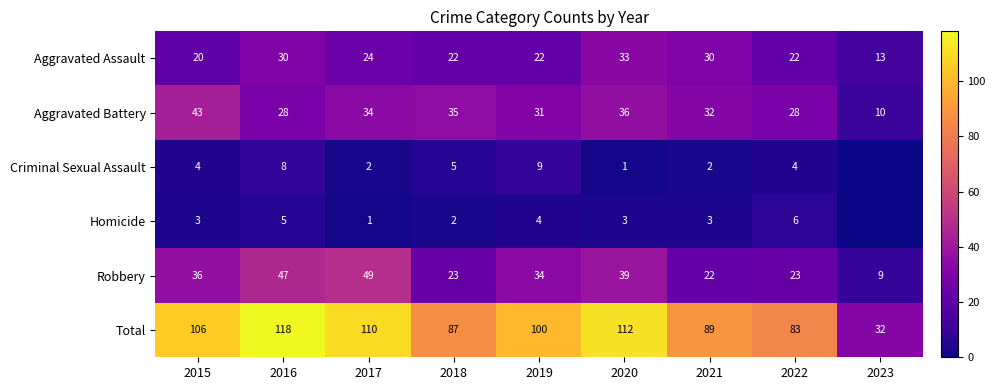

What is the approximate value of Aggravated Assault at 2020, to the nearest 10?

30